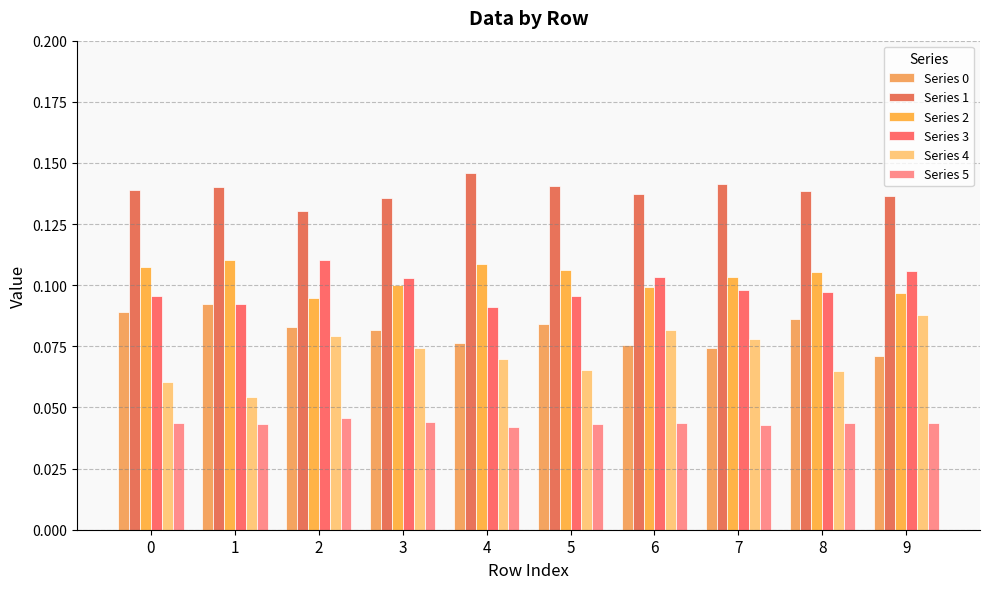

Is the value of Series 5 at 0 greater than the value of Series 2 at 5?

No